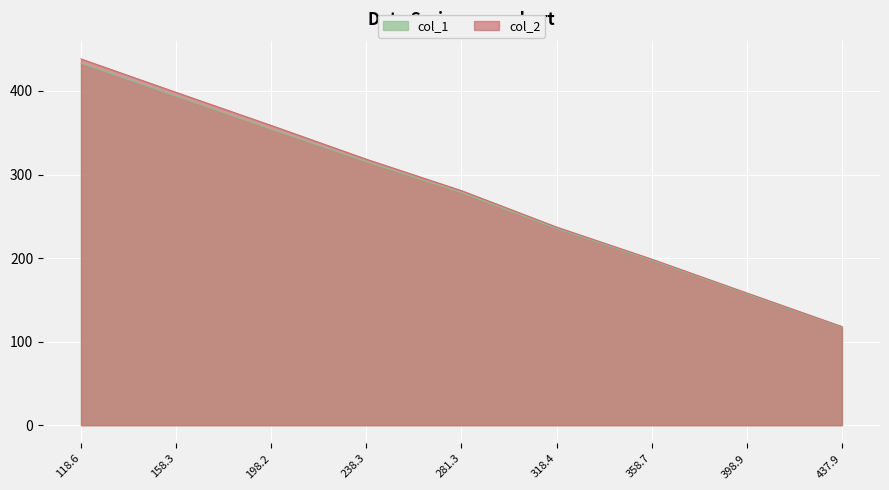

What is the difference between the col_2 values at 281.3 and 198.2?

78.0